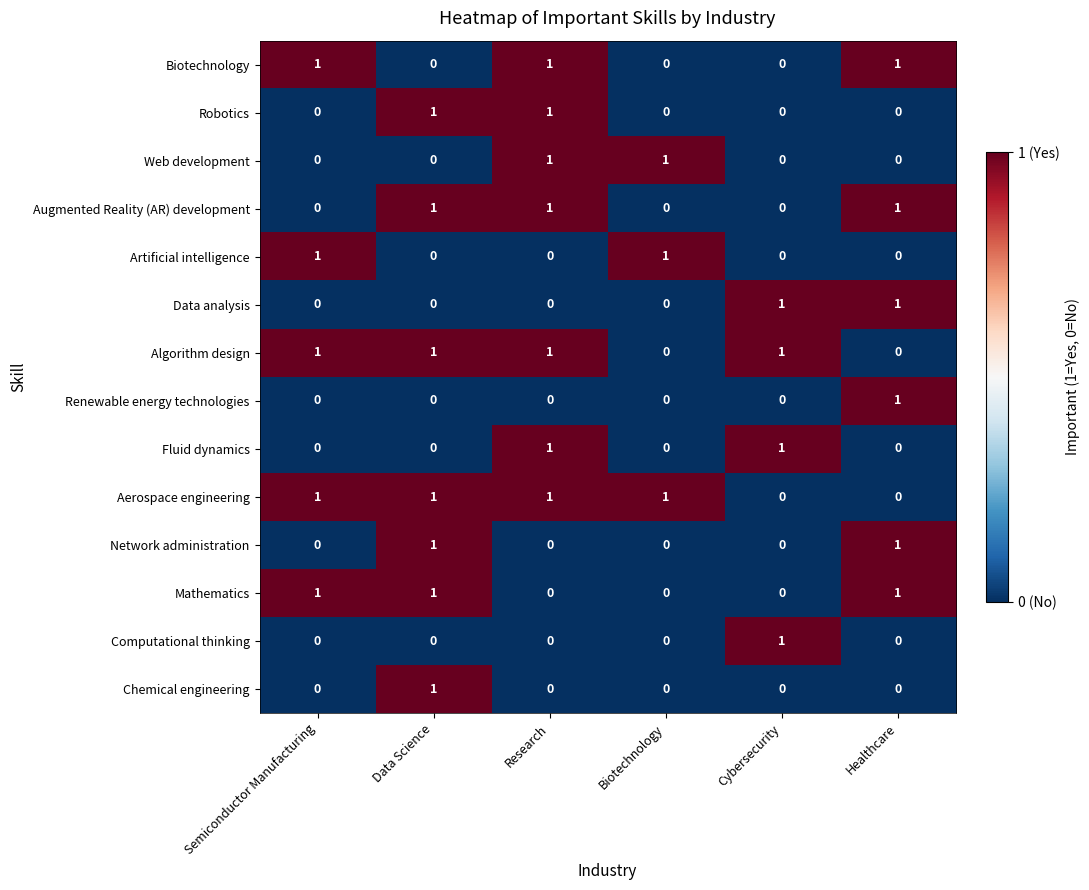

The Web development series shows 0 at Biotechnology. True or false?

False